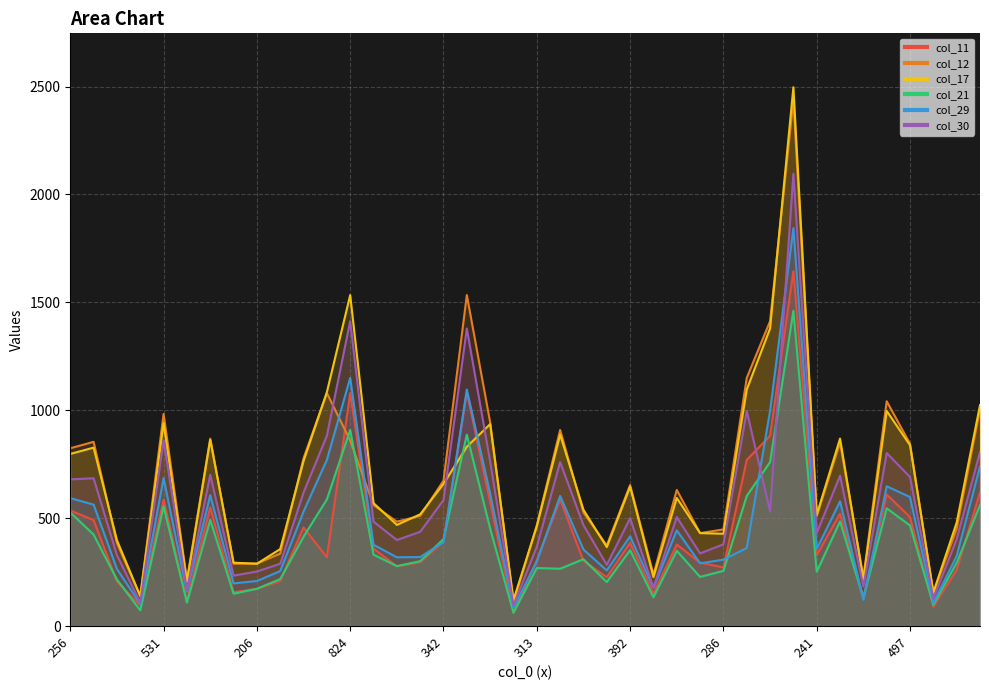

The col_12 series shows 1252 at 527. True or false?

False